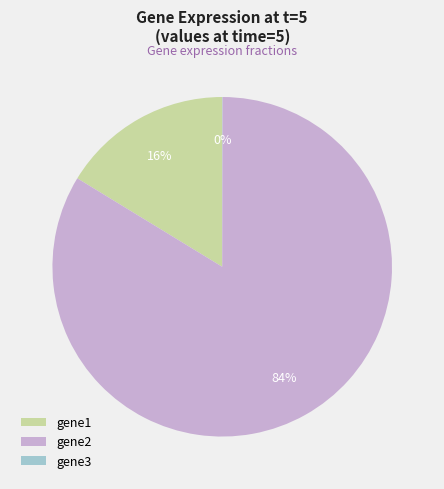

To the nearest percent, what is the difference between the largest and smallest slice percentages?

84%